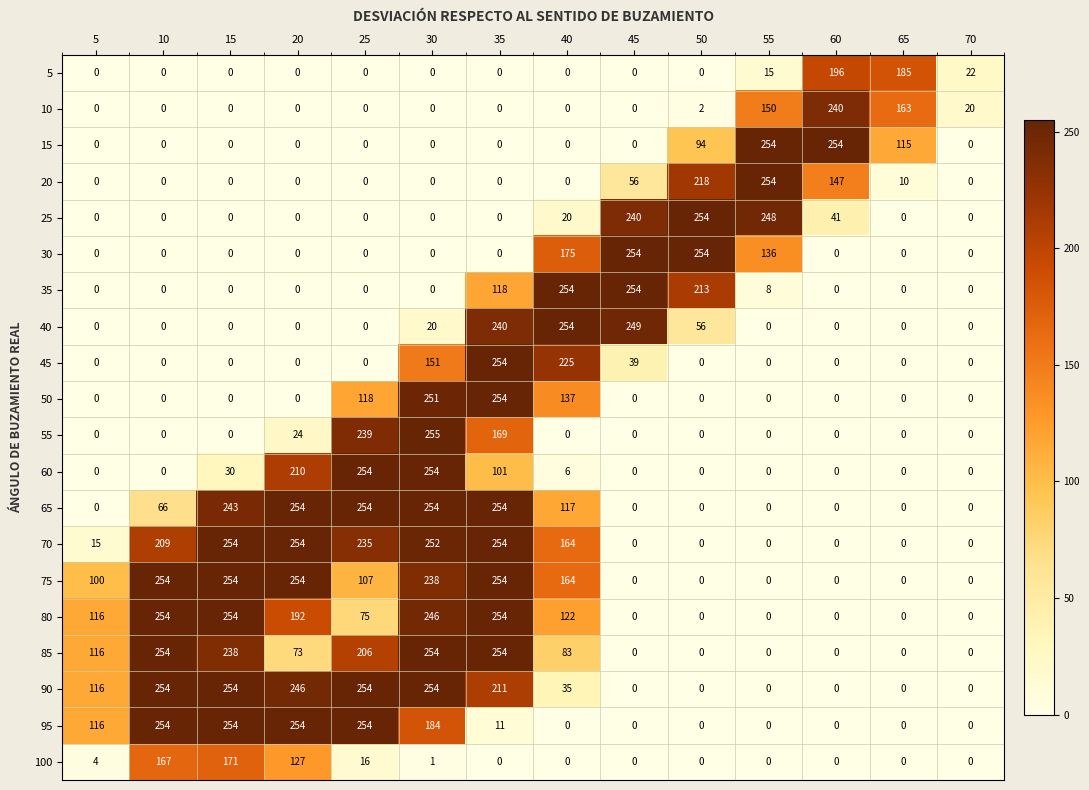

Which series has the widest spread of values?

55